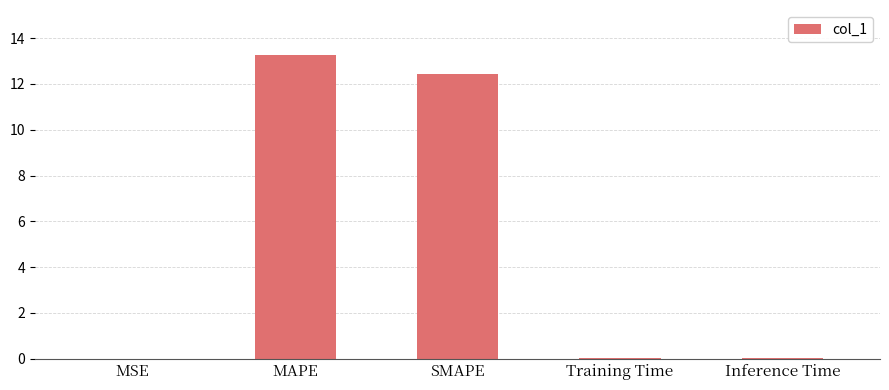

Between SMAPE and Inference Time, which is larger?

SMAPE